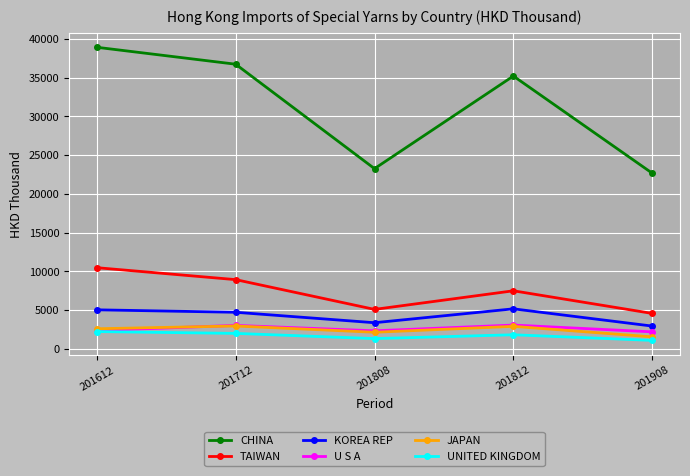

True or false: TAIWAN and CHINA intersect in this chart.

False